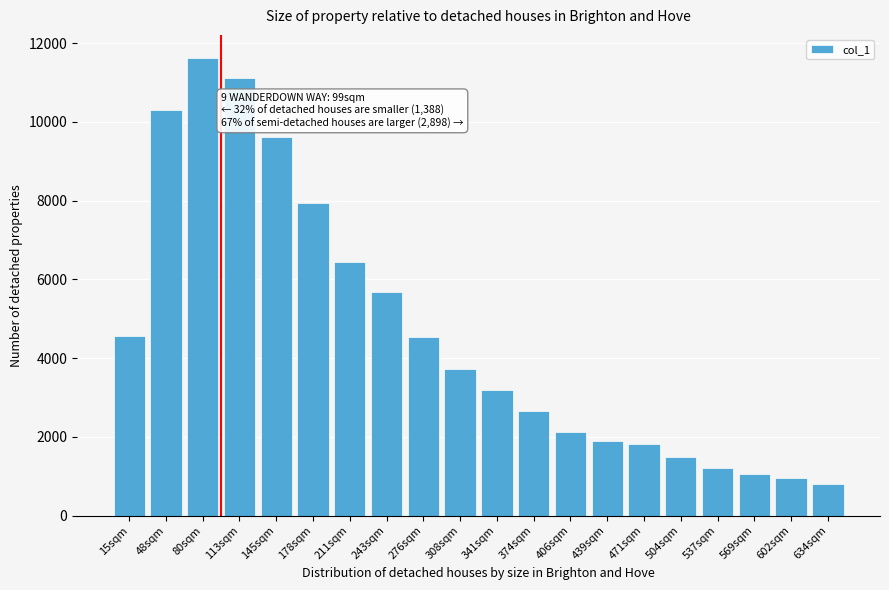

What is the maximum value shown in the chart?

11631